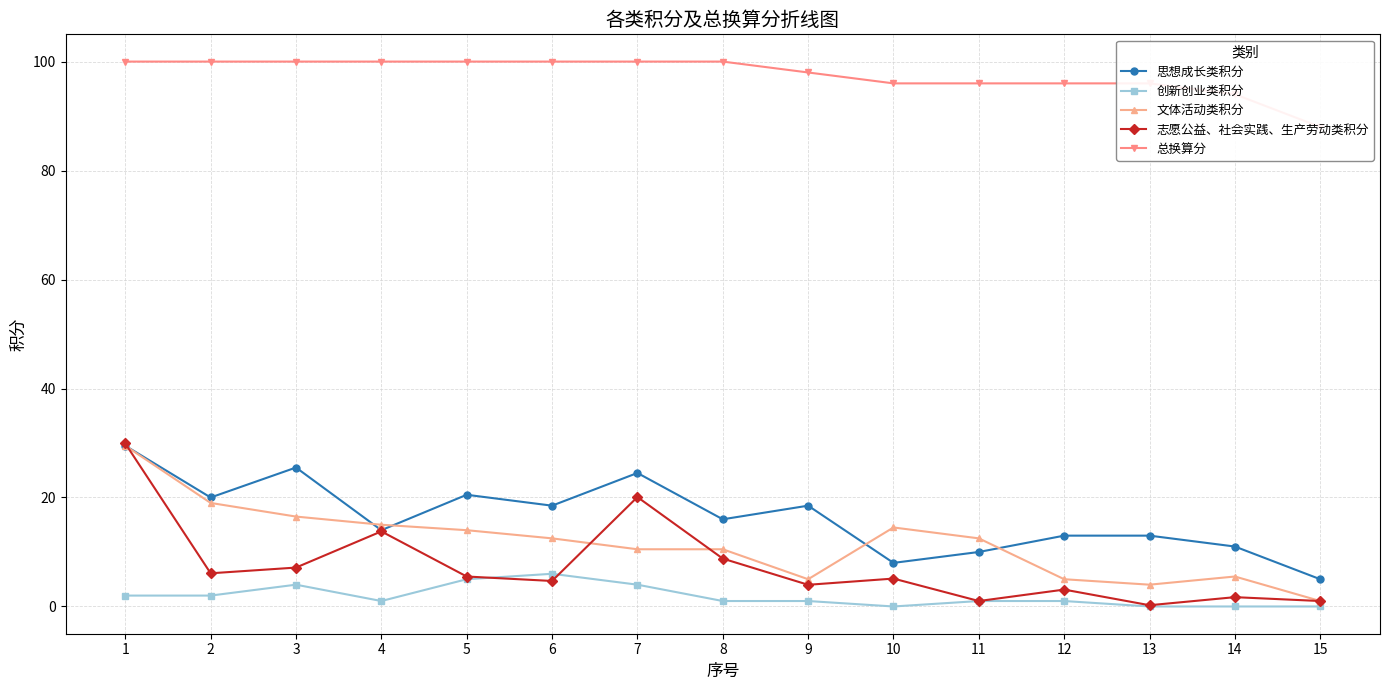

Rank the series at 4 from highest to lowest value.

总换算分, 文体活动类积分, 思想成长类积分, 志愿公益、社会实践、生产劳动类积分, 创新创业类积分